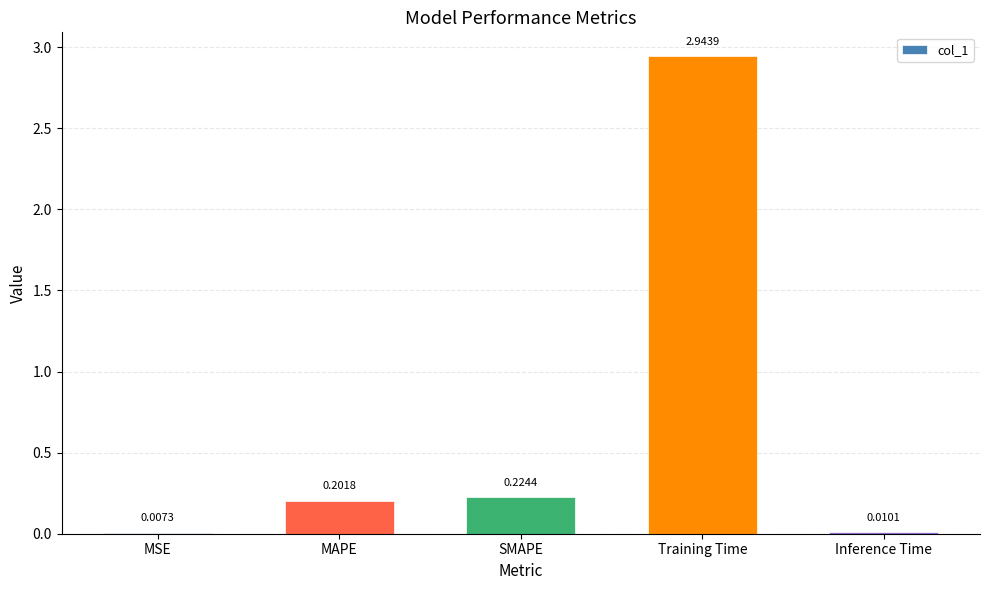

Between Training Time and SMAPE, which is larger?

Training Time